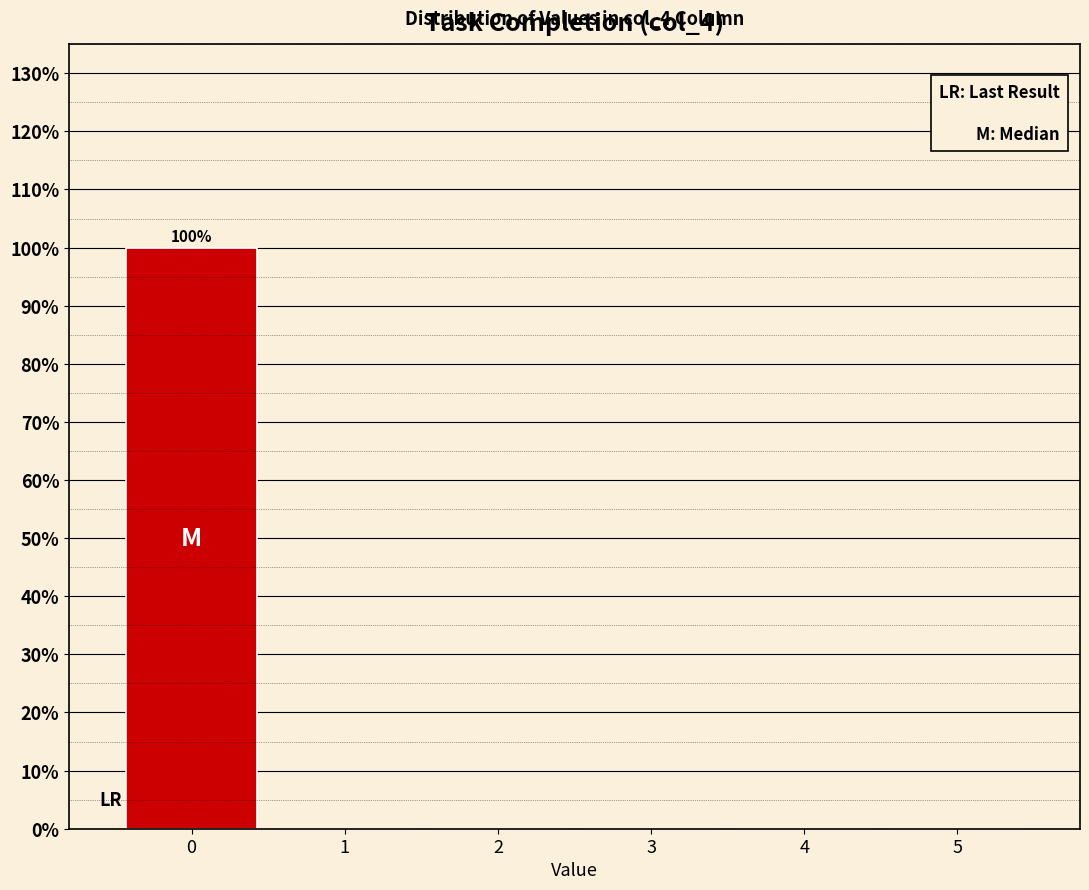

Reading left to right, extract all data points from this chart.

0=100	1=0	2=0	3=0	4=0	5=0